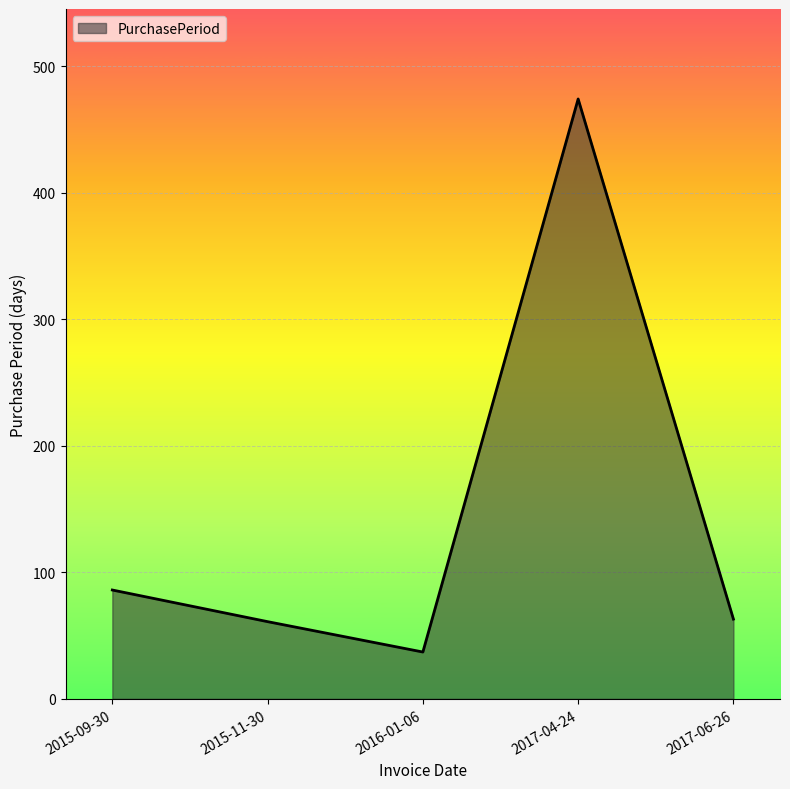

How many interior local valleys (lower than both neighbors) does the data have?

1